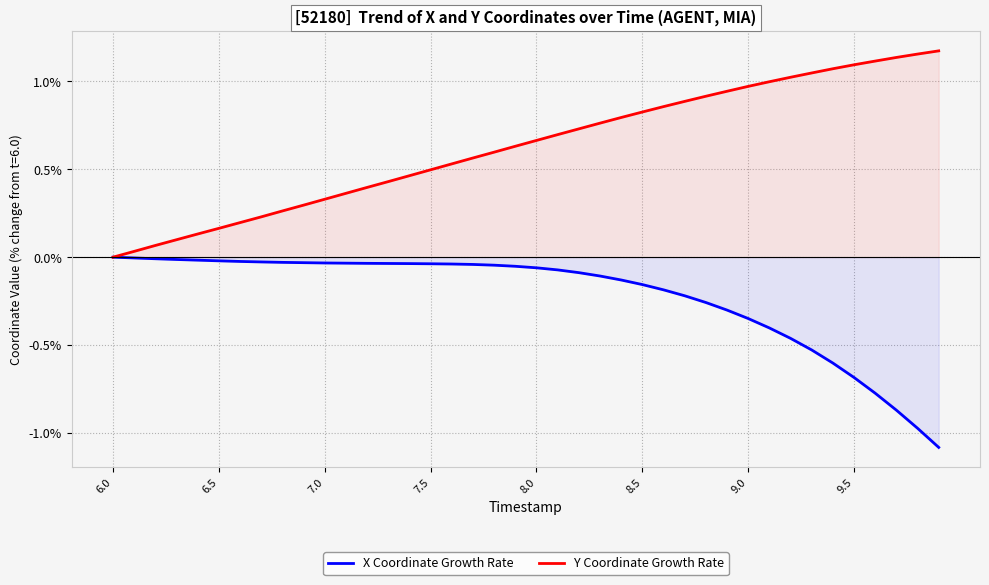

What is the sum of all Y Coordinate Growth Rate values?

25.1